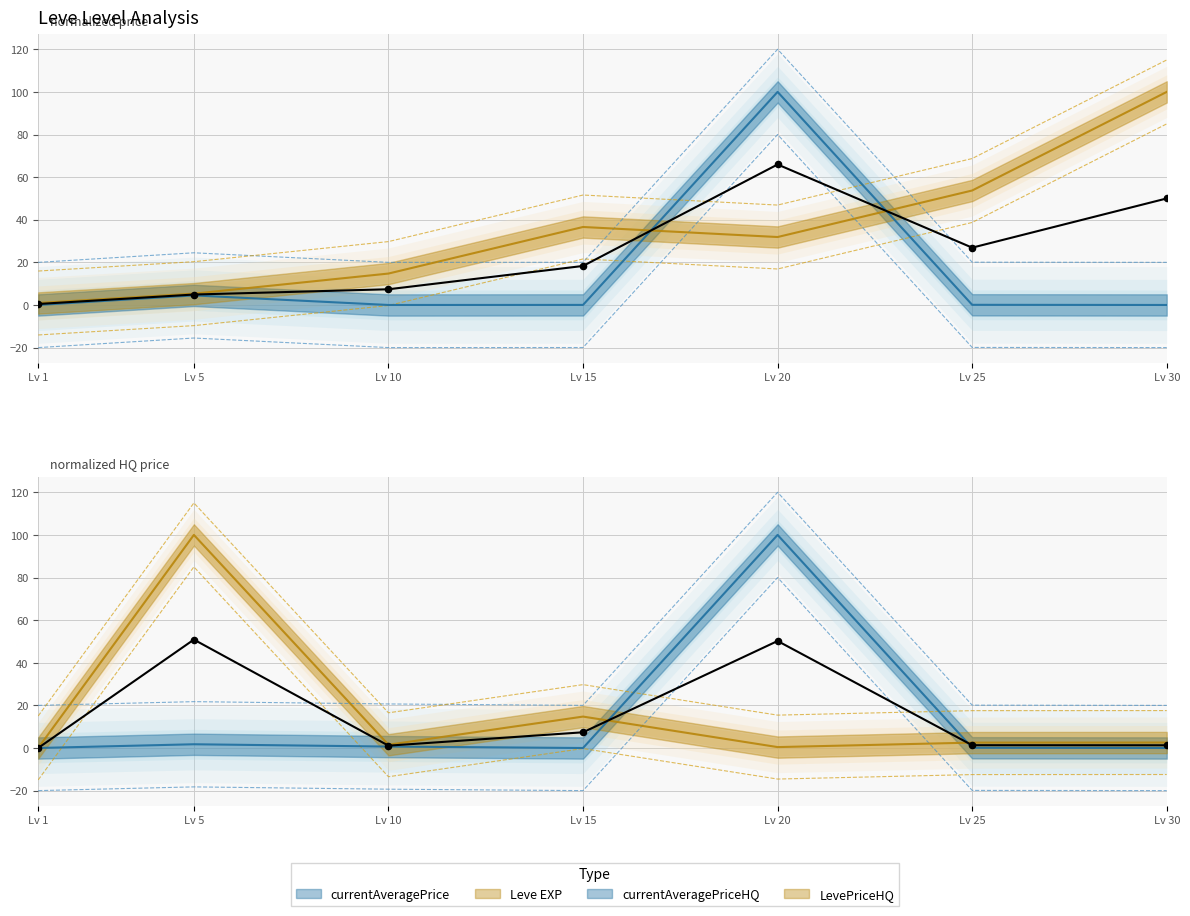

At how many categories does at least one series exceed 117?

1